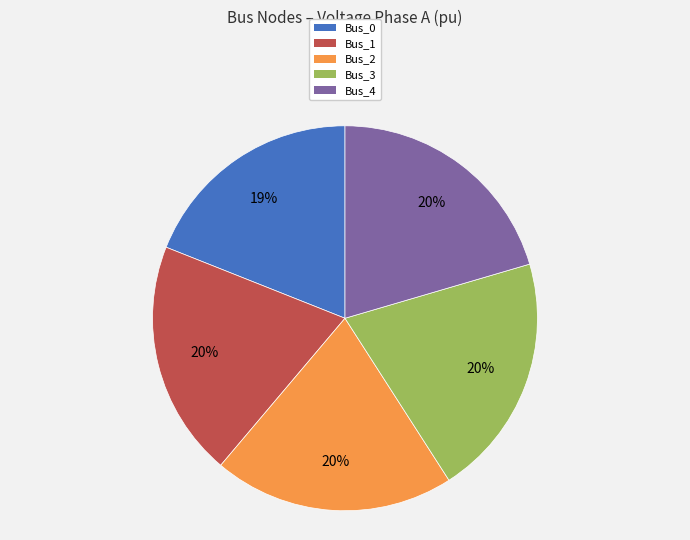

What is the smallest slice in the pie chart?

Bus_0